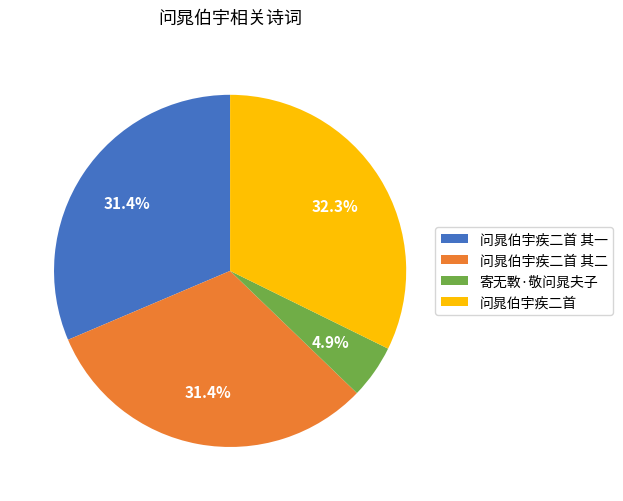

Between 问晁伯宇疾二首 其二 and 问晁伯宇疾二首, which is larger?

问晁伯宇疾二首